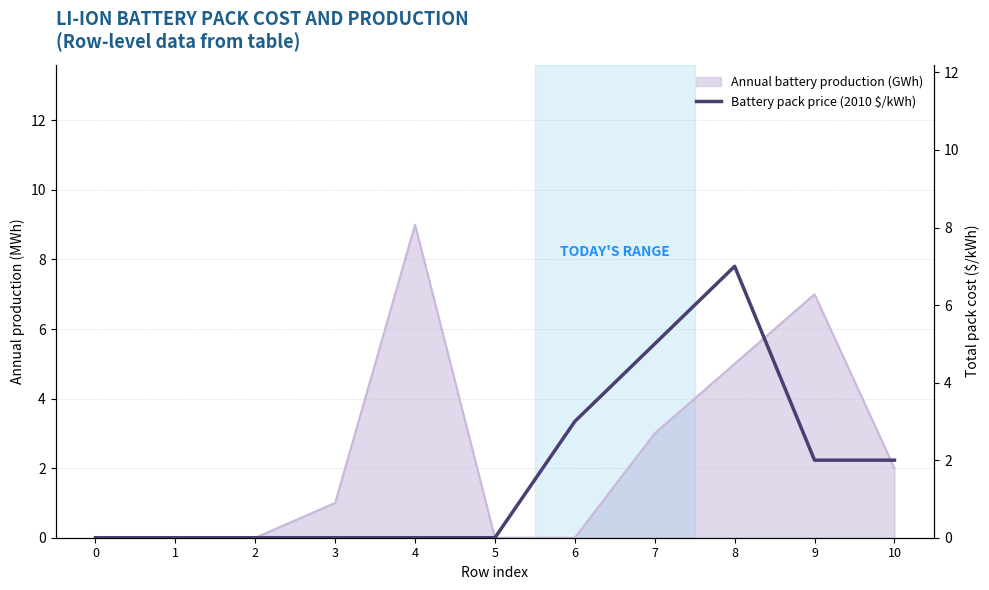

At which category does the data reach its first local peak?

8